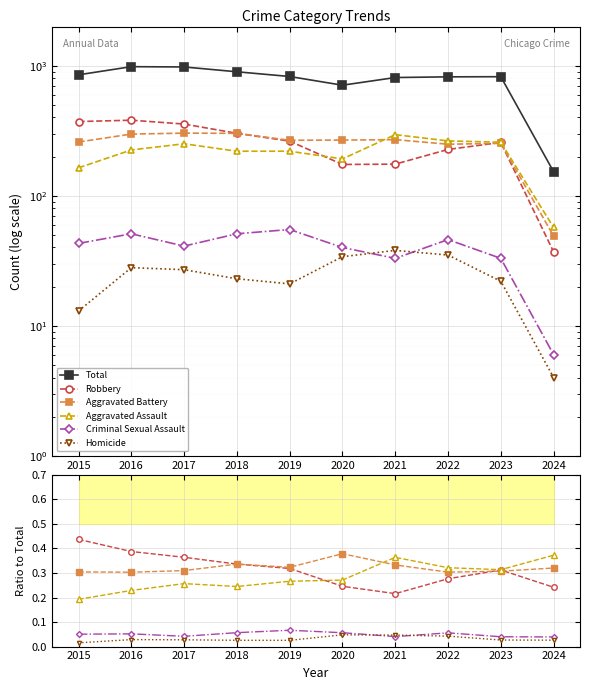

Which series ends up on top after the final intersection of Robbery and Aggravated Battery?

Aggravated Battery